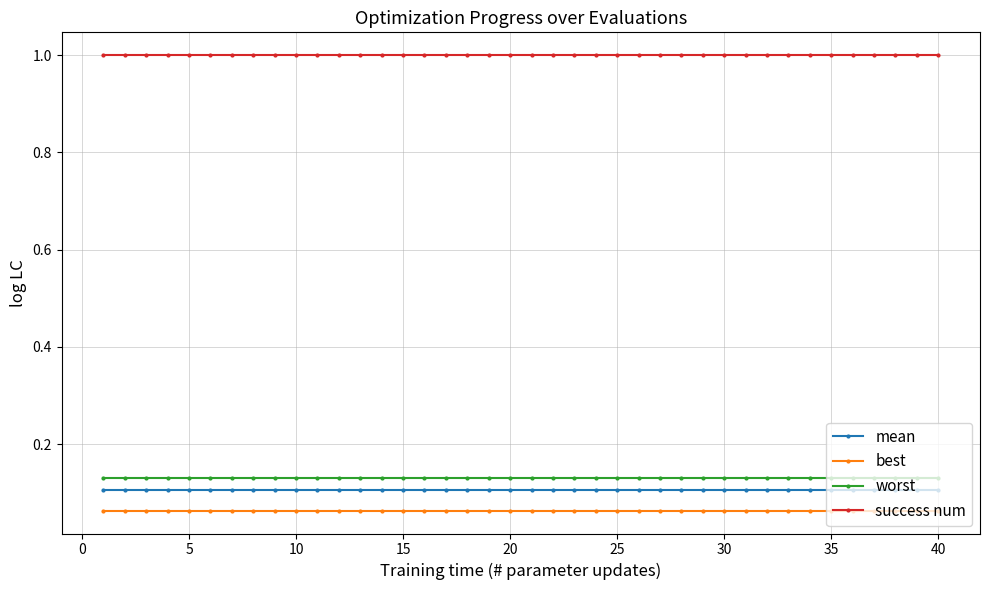

True or false: mean and worst cross at least once.

False